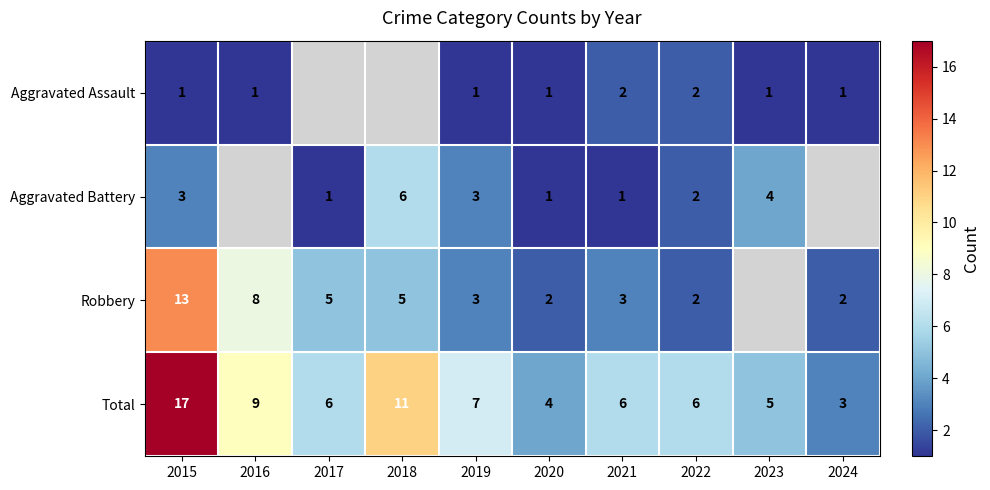

Is it true that Aggravated Assault equals 1 at 2024?

True